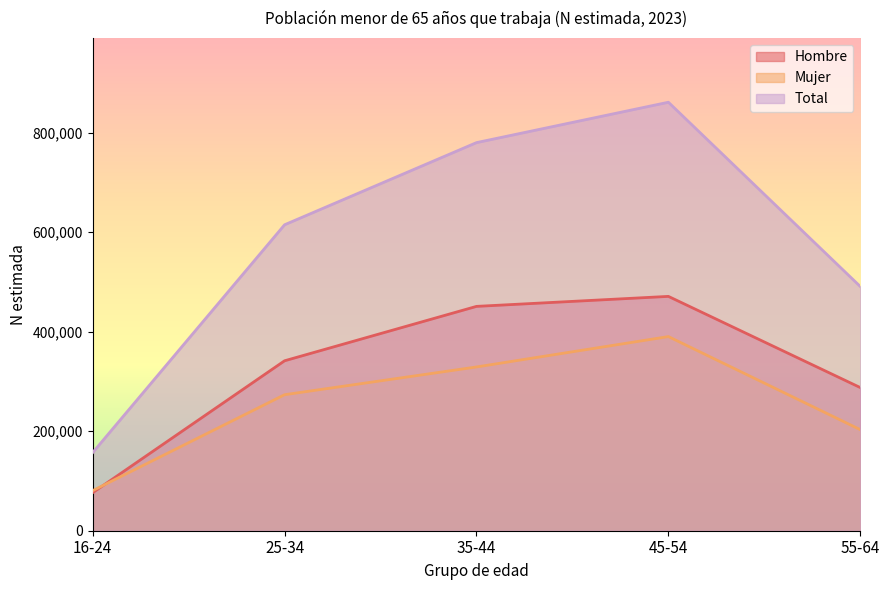

Which series changed the most between 35-44 and 55-64?

Total